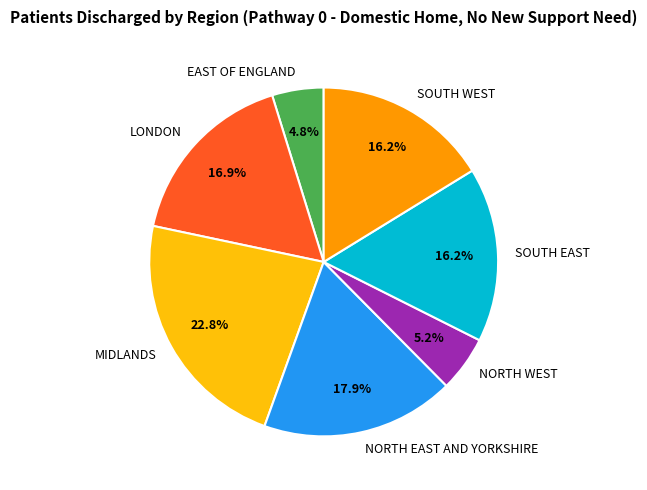

Which has a higher value, SOUTH WEST or NORTH WEST?

SOUTH WEST